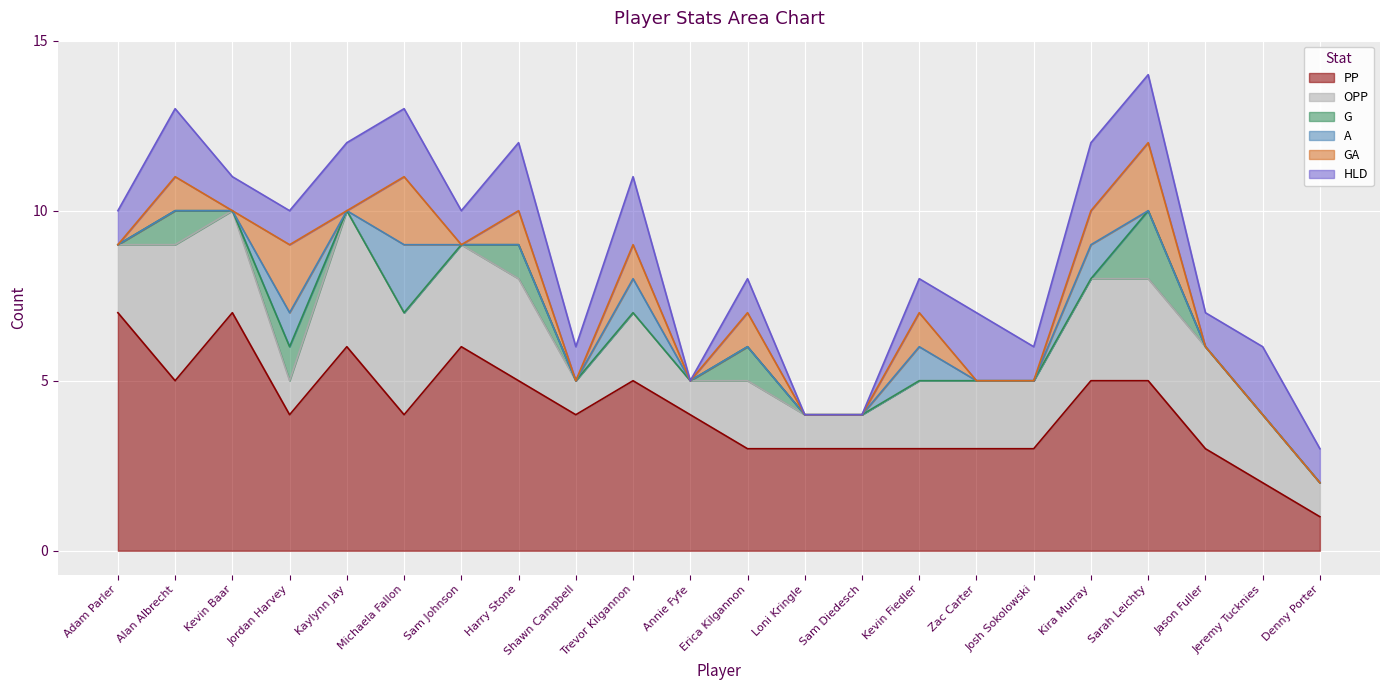

Where is the first local minimum for G?

Kevin Baar